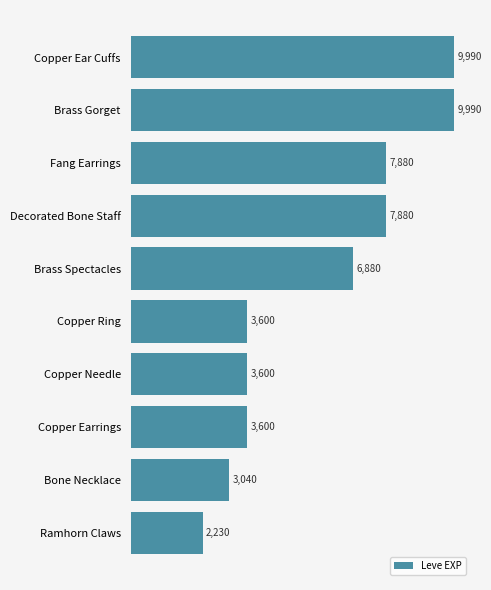

What value does the data have at Bone Necklace, to the nearest 100?

3000